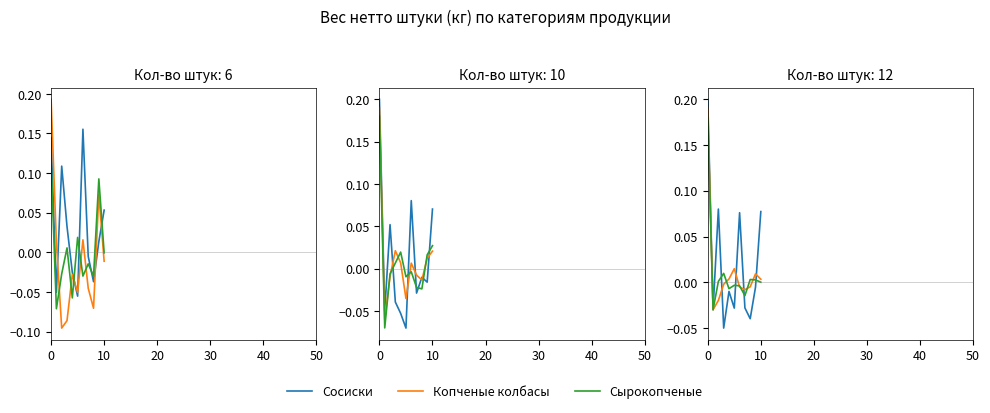

The value of Сырокопченые at 9 is 0.0. True or false?

True